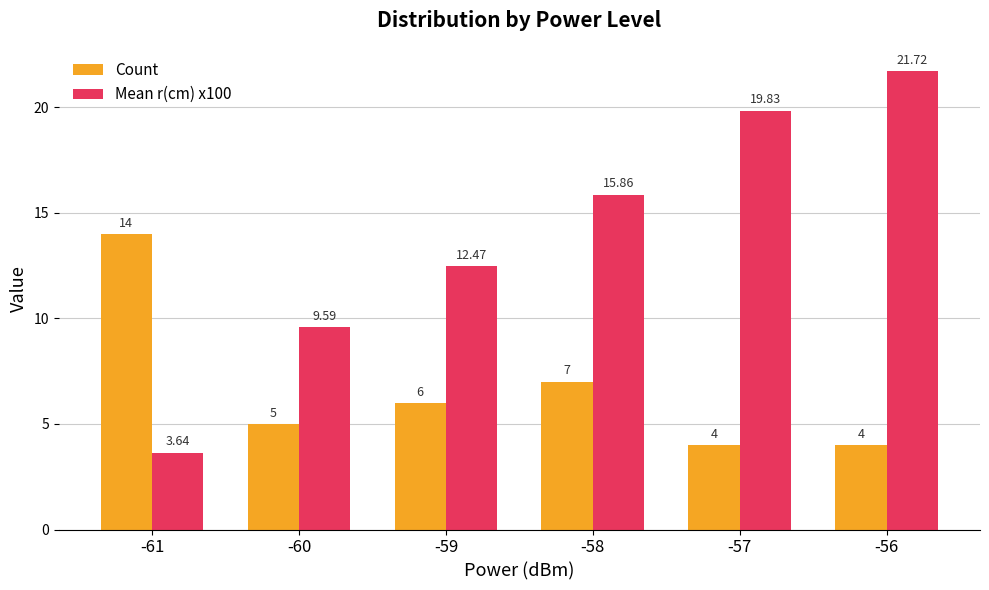

What is the difference between the highest and lowest values at -59?

6.5